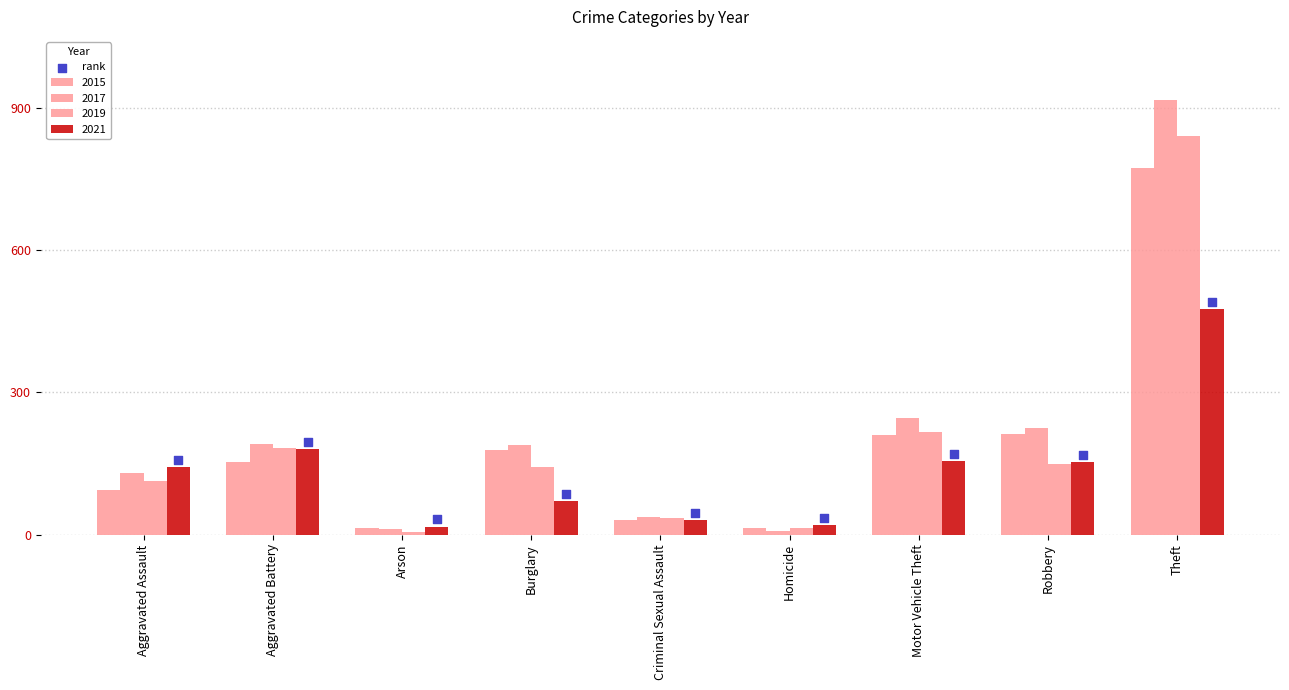

At which category is the sum across all series the highest?

Theft